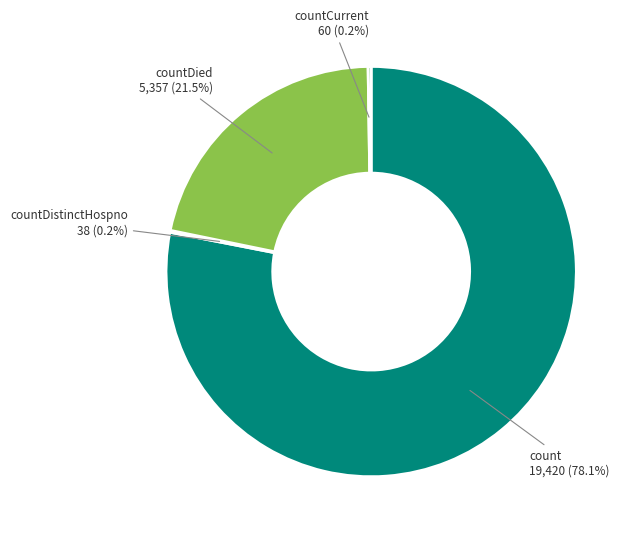

To the nearest percent, what is the average slice percentage?

25%